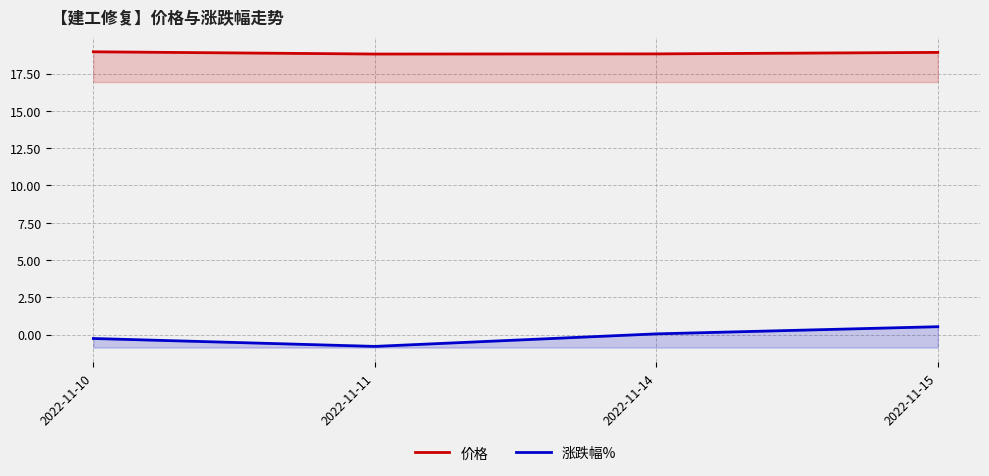

Which label corresponds to the smallest value in the chart?

2022-11-11